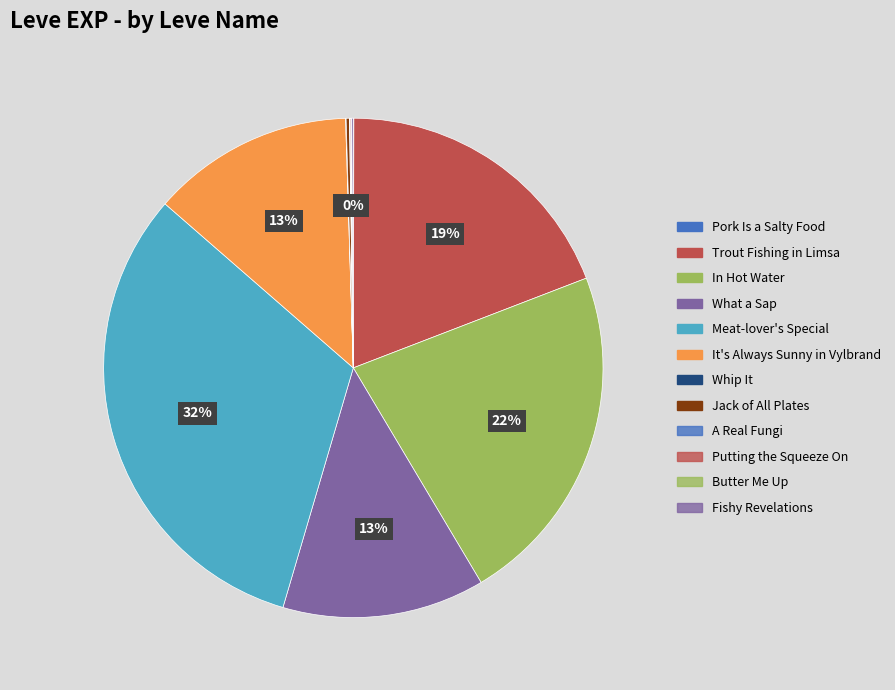

Does any single category account for the majority?

No